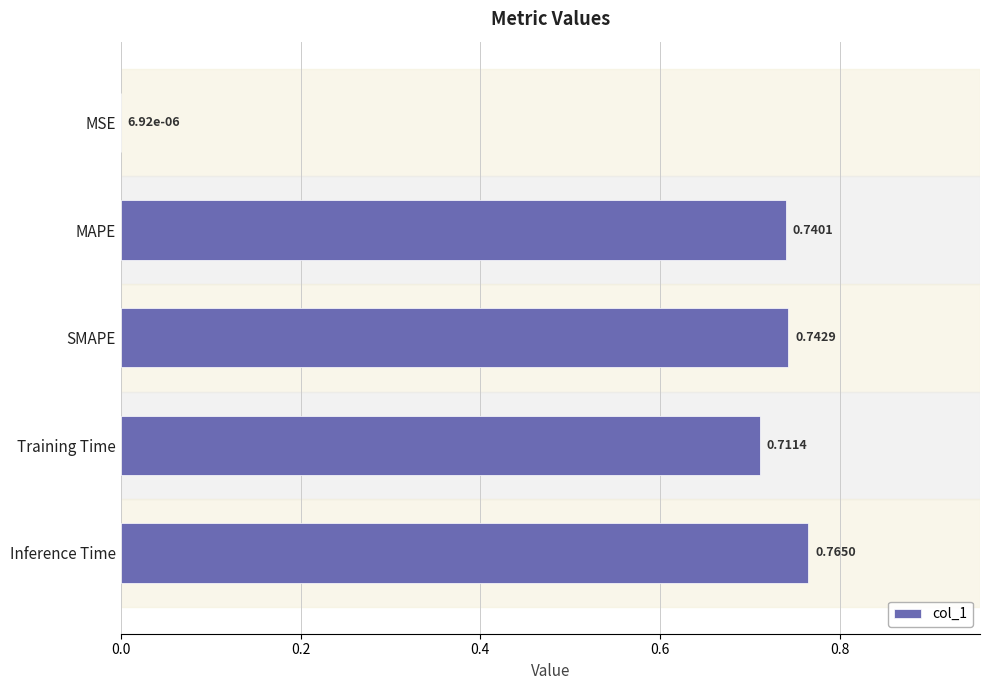

What is the sum of all values?

3.0